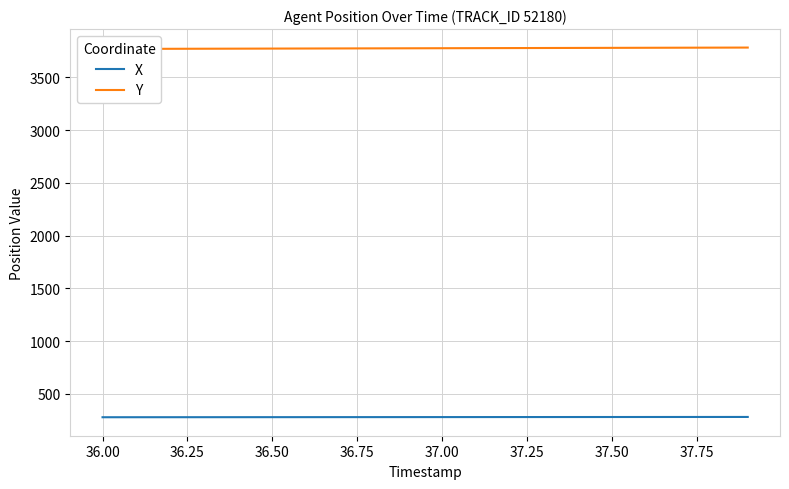

What is the minimum value for X?

279.8